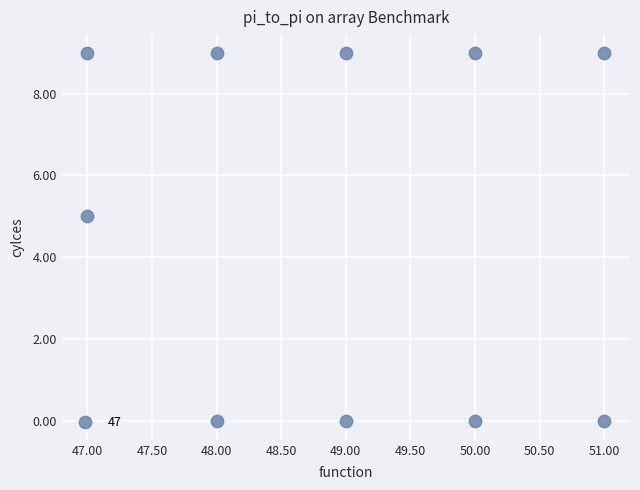

What is the average X value?

49